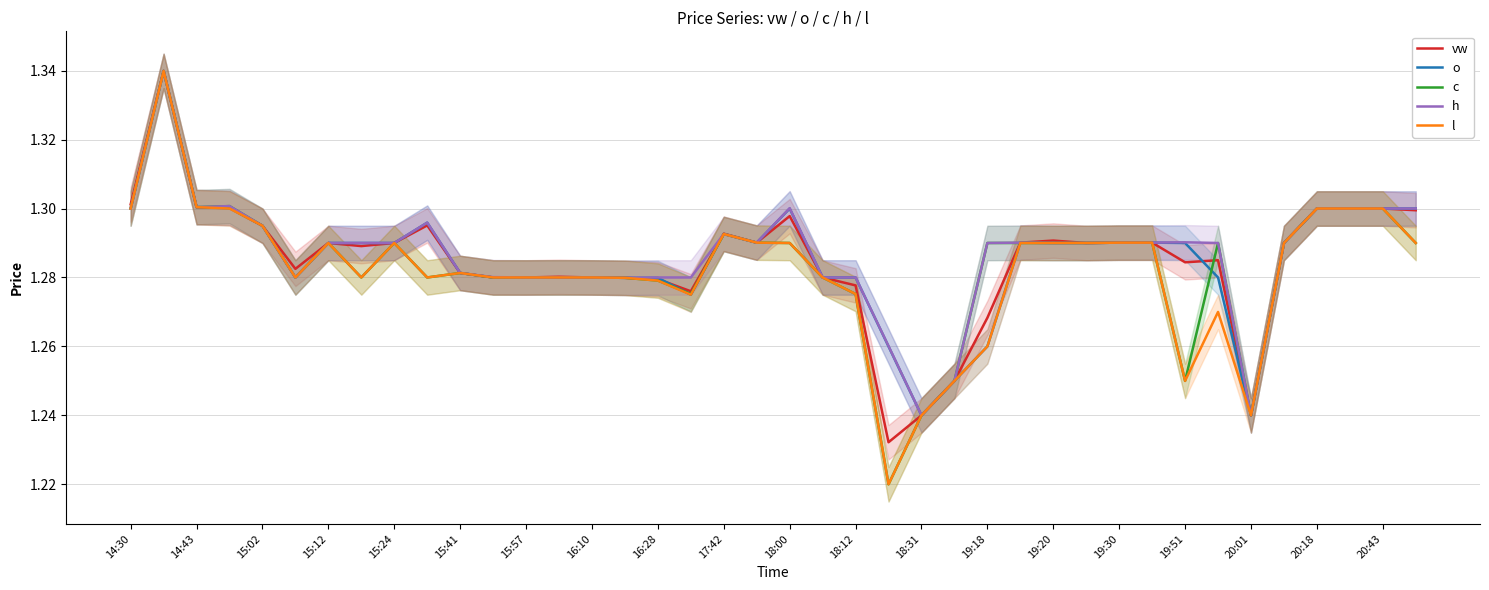

At 25, list the series in order from smallest to largest.

vw, o, c, h, l